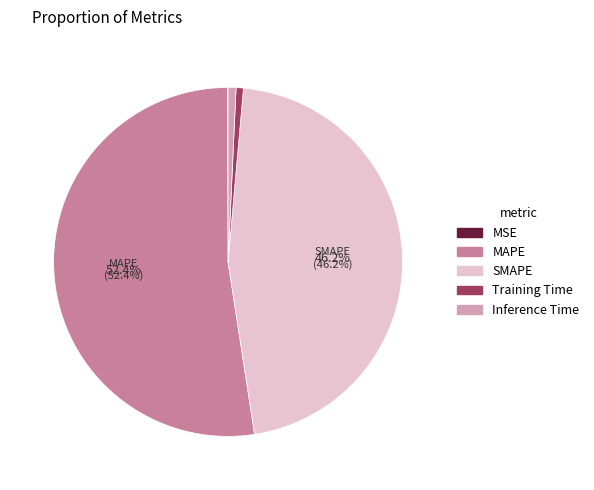

What portion of the pie excludes SMAPE?

53.8%